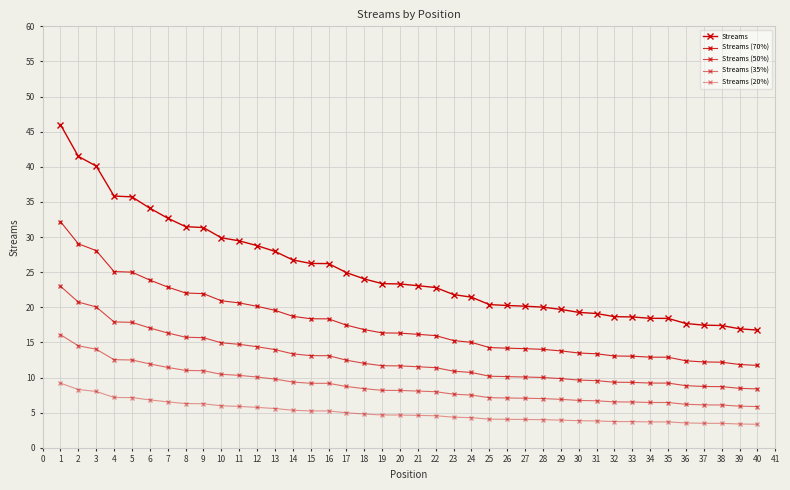

Count the number of categories in the chart.

40